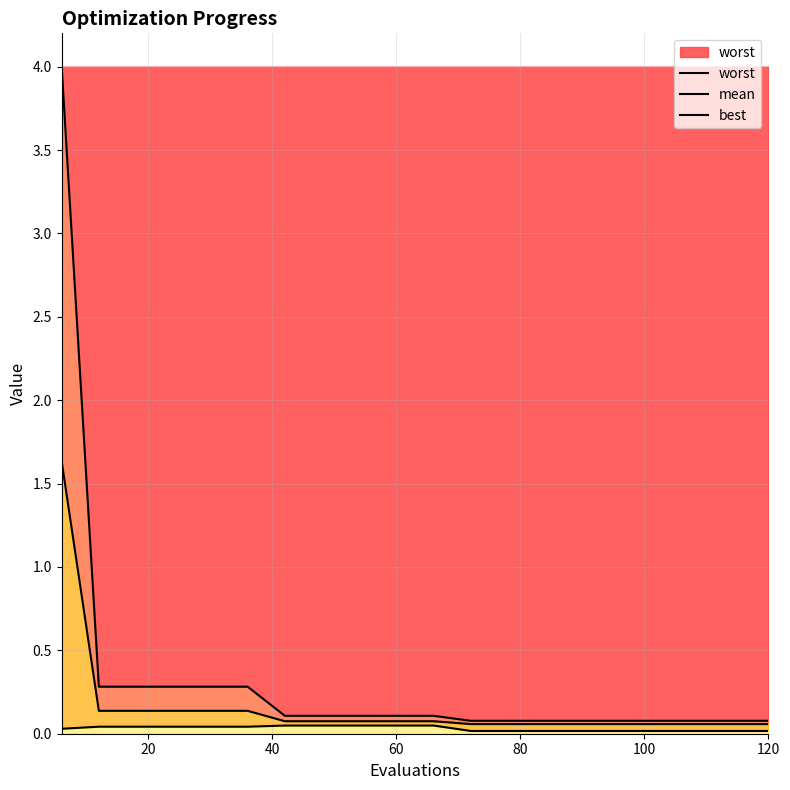

List the series in order of their overall mean, lowest first.

best, mean, worst